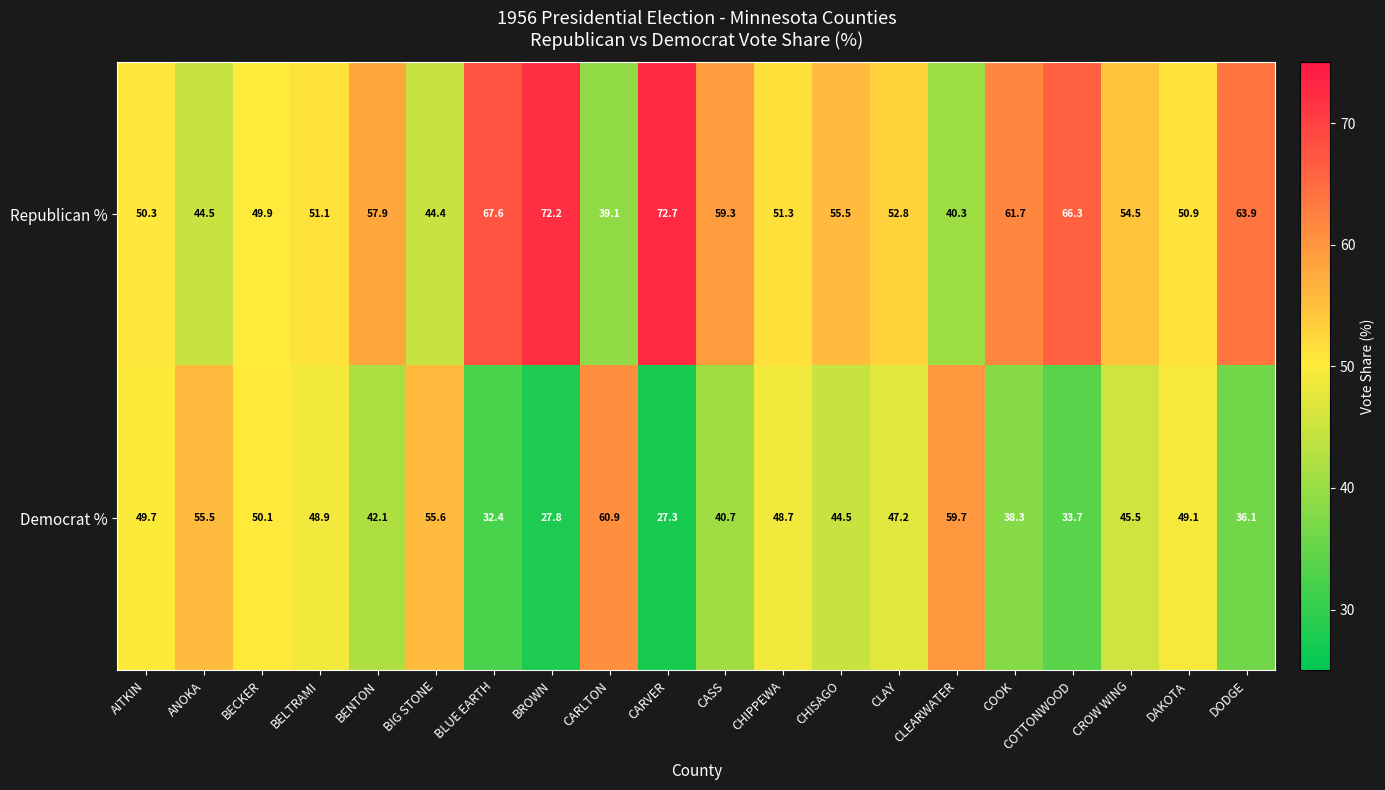

What is the average value of the Democrat % series?

44.7